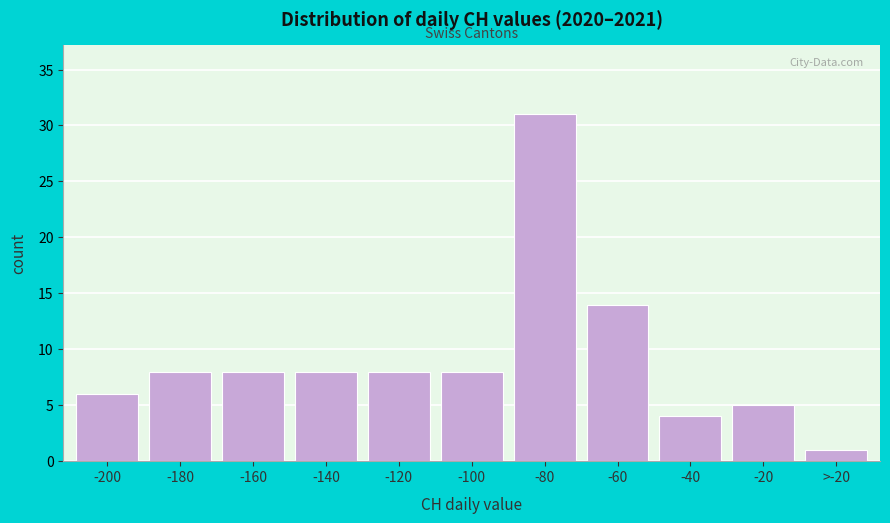

Reading left to right, extract all data points from this chart.

6	8	8	8	8	8	31	14	4	5	1